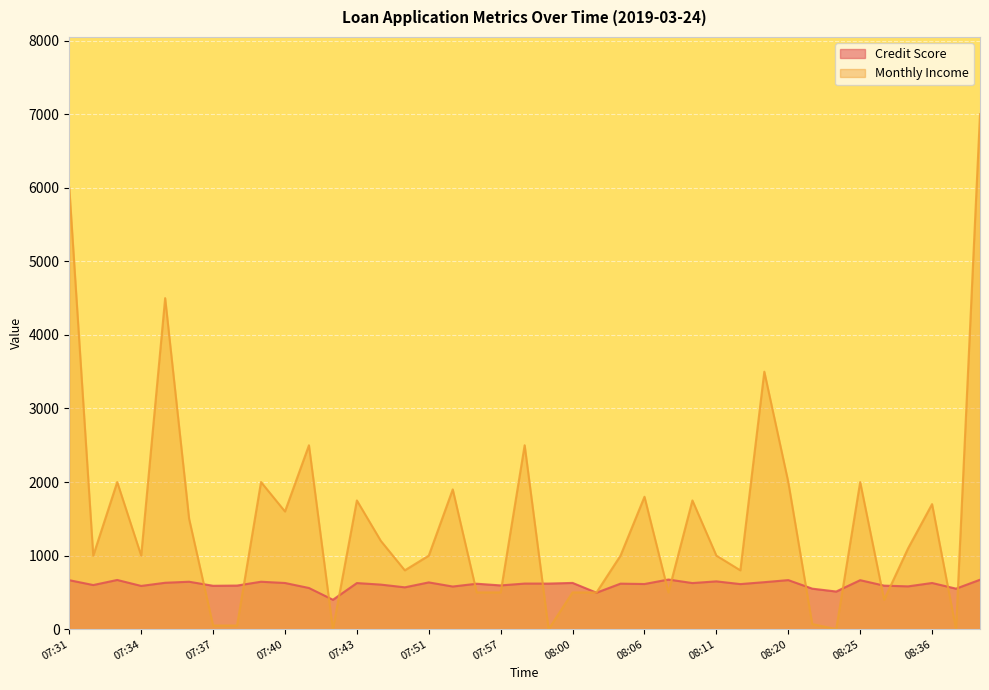

Rank the categories by Monthly Income value from highest to lowest.

08:38, 07:31, 07:35, 08:18, 07:41, 07:58, 07:33, 07:39, 08:20, 08:25, 07:52, 08:06, 07:43, 08:09, 08:36, 07:40, 07:36, 07:44, 08:35, 07:32, 07:34, 07:51, 08:03, 08:11, 07:49, 08:13, 07:56, 07:57, 08:00, 08:02, 08:07, 08:31, 08:21, 07:37, 07:38, 07:42, 07:59, 08:23, 08:37